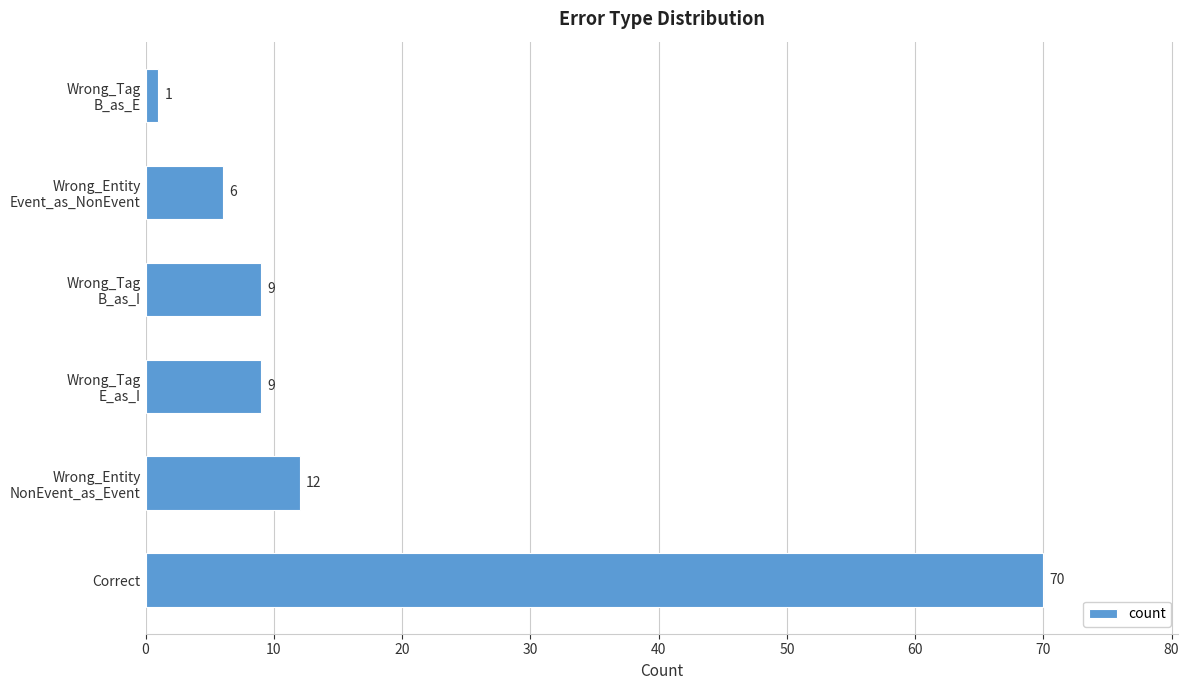

How many bars are there in total?

6